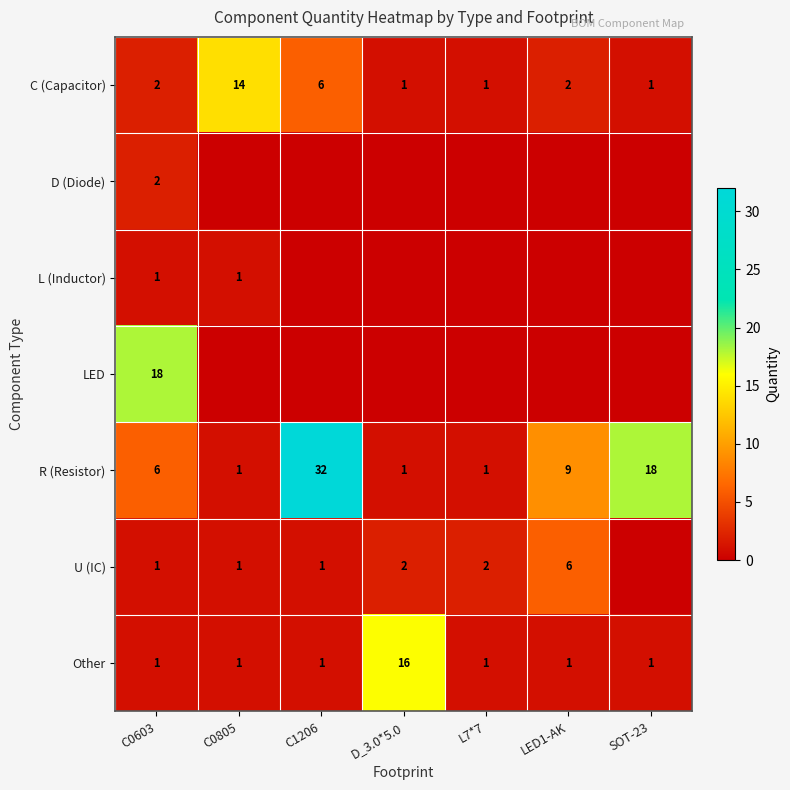

What is the sum of the Other values at D_3.0*5.0 and L7*7?

17